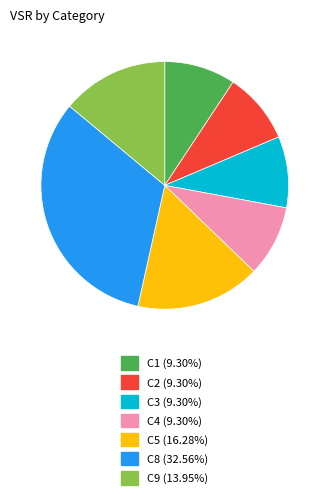

How many slices are in this pie chart?

7